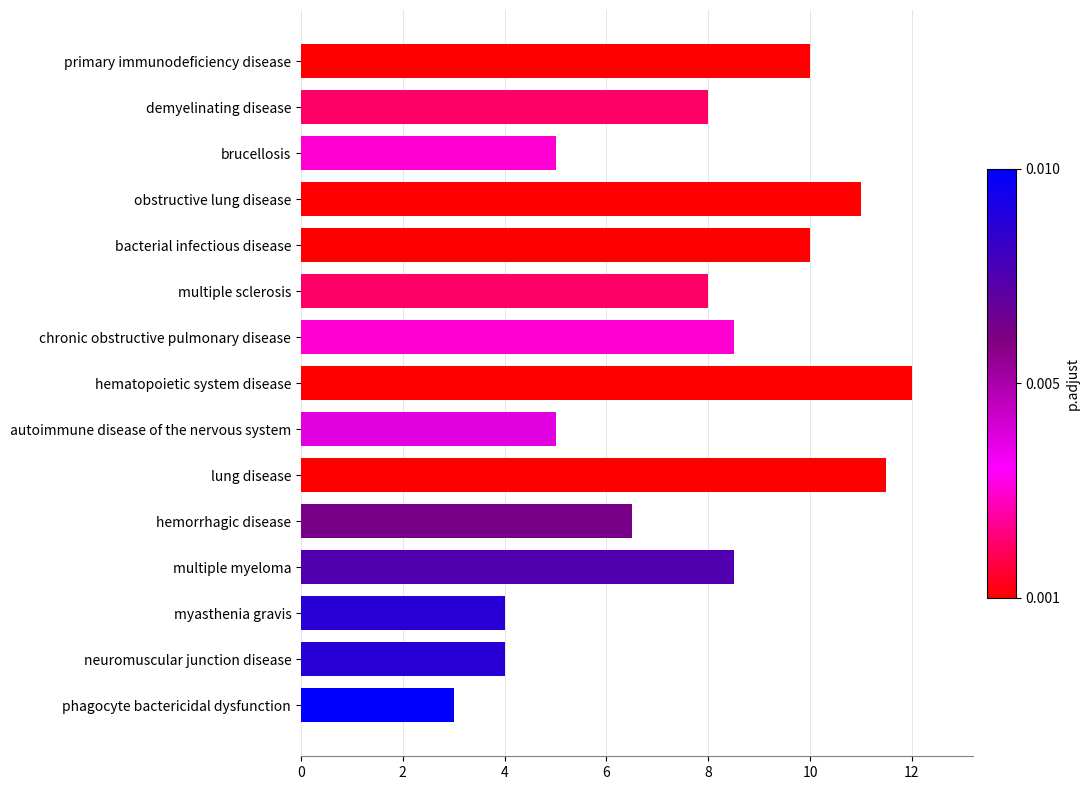

Reading bottom to top, transcribe all the data shown in this chart.

phagocyte bactericidal dysfunction=3.0	neuromuscular junction disease=4.0	myasthenia gravis=4.0	multiple myeloma=8.5	hemorrhagic disease=6.5	lung disease=11.5	autoimmune disease of the nervous system=5.0	hematopoietic system disease=12.0	chronic obstructive pulmonary disease=8.5	multiple sclerosis=8.0	bacterial infectious disease=10.0	obstructive lung disease=11.0	brucellosis=5.0	demyelinating disease=8.0	primary immunodeficiency disease=10.0